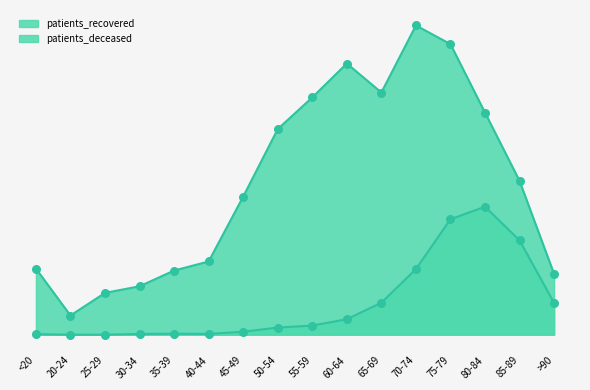

Is the value of patients_deceased at 55-59 greater than the value of patients_recovered at 70-74?

No